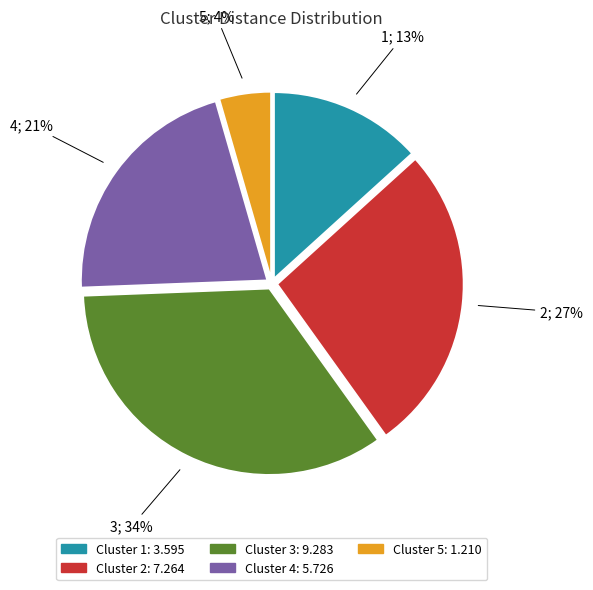

To the nearest percent, what is the average slice percentage?

20%